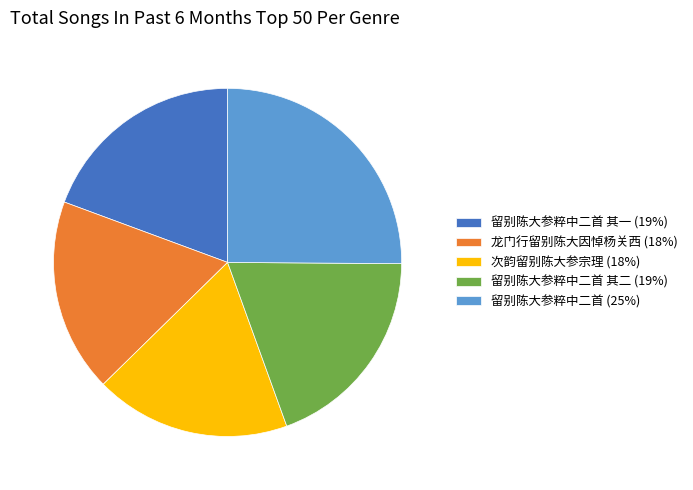

Is there any slice that represents more than half of the pie?

No